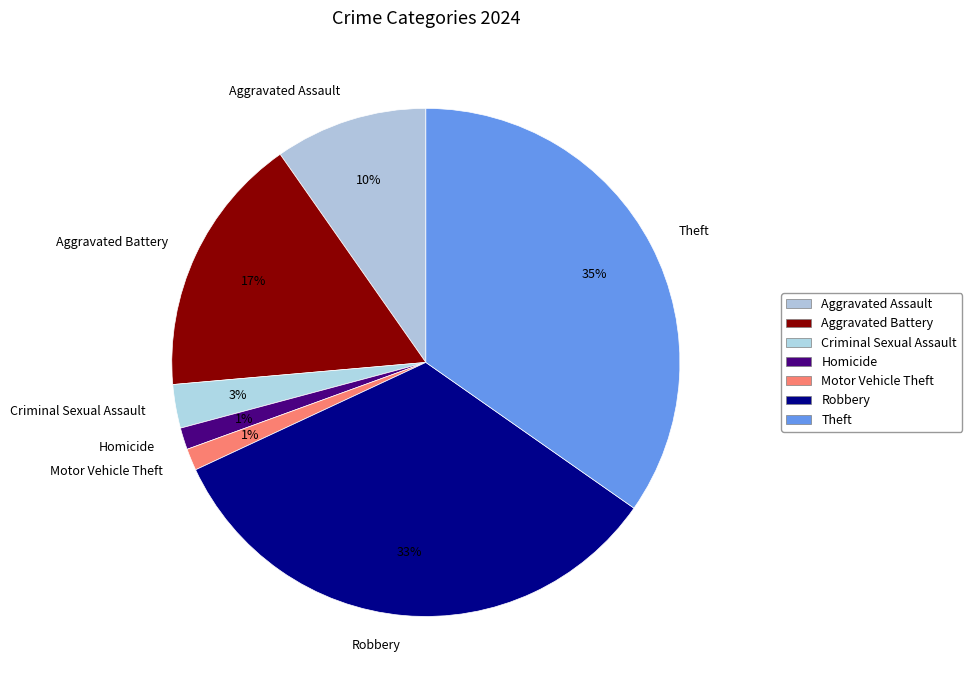

Is there a majority slice in this chart?

No